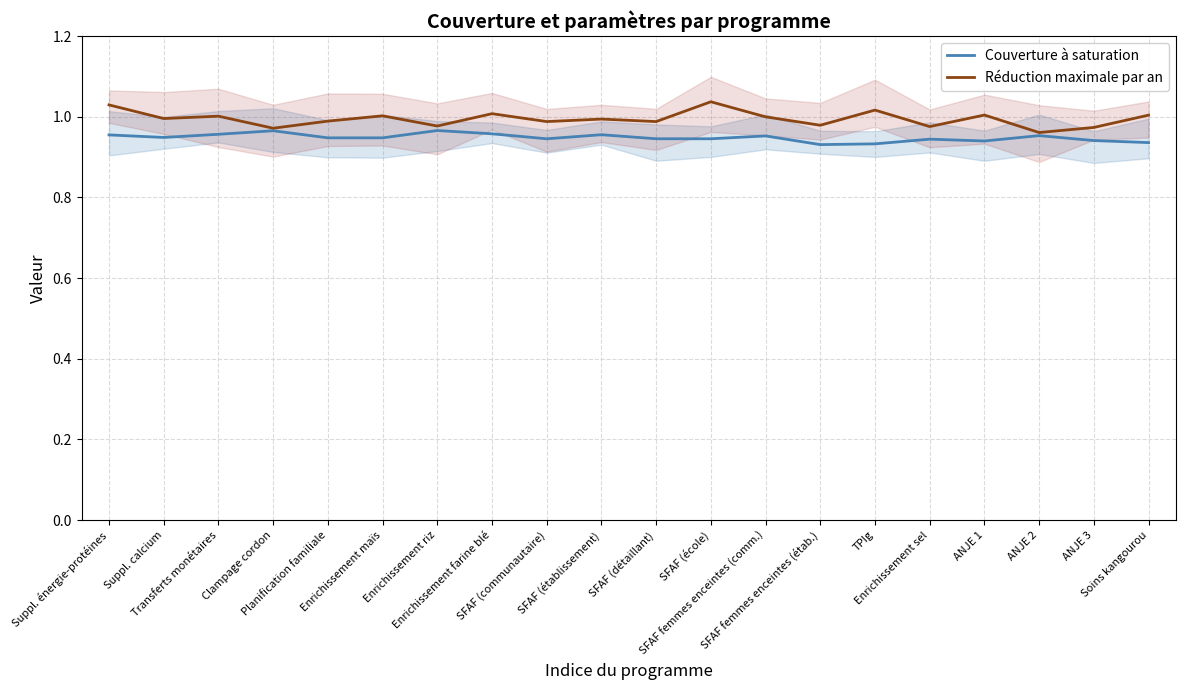

What are all the series names shown in the legend?

Couverture à saturation, Réduction maximale par an